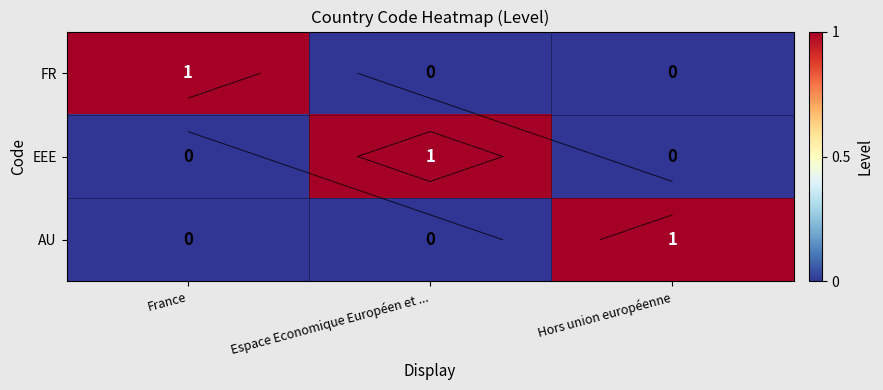

At how many categories does at least one series exceed 0?

3